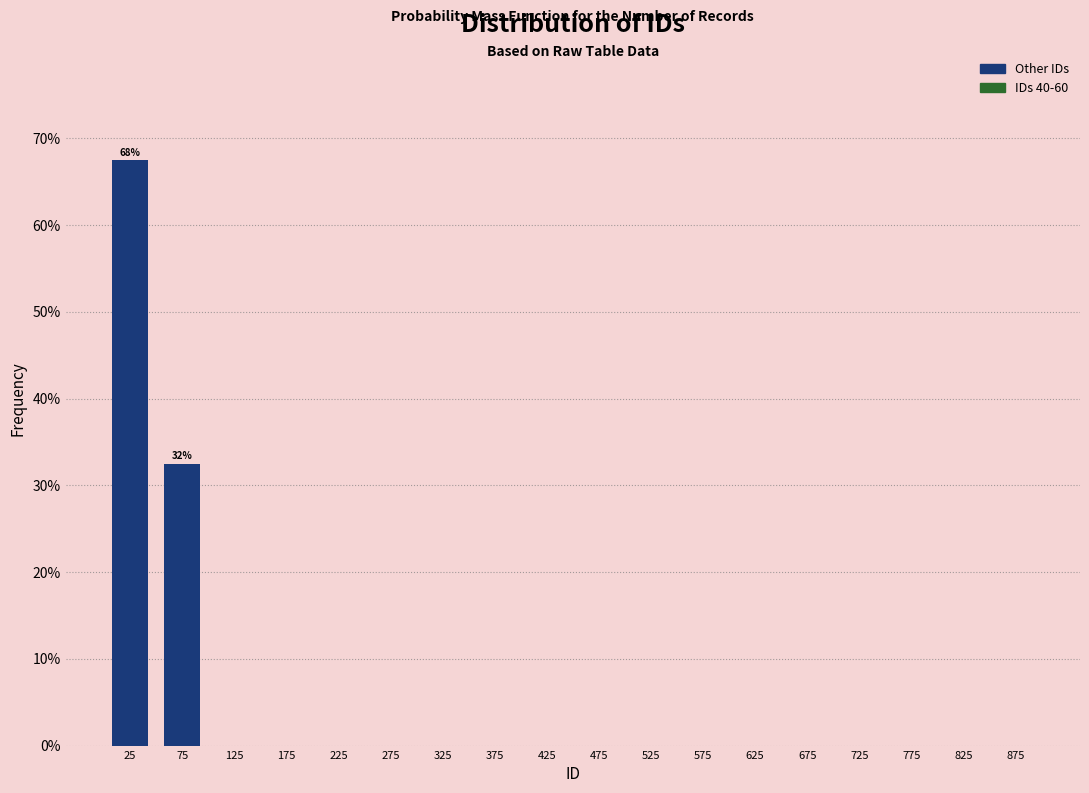

Over which range of the x-axis is the bar tallest?

0 to 50